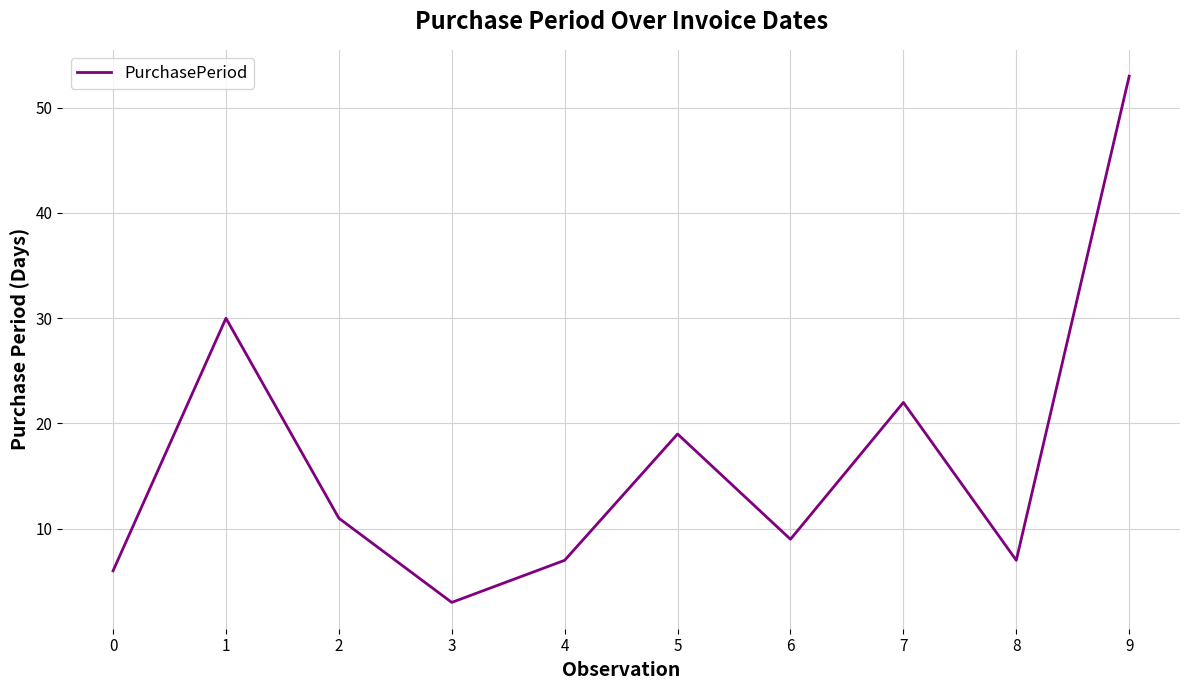

What is the greatest value displayed?

53